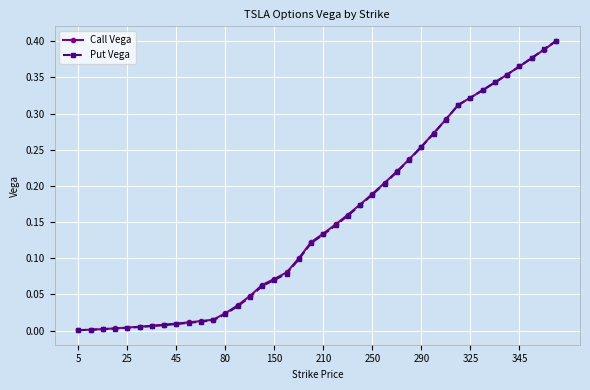

Which series has the largest range (max minus min)?

Put Vega